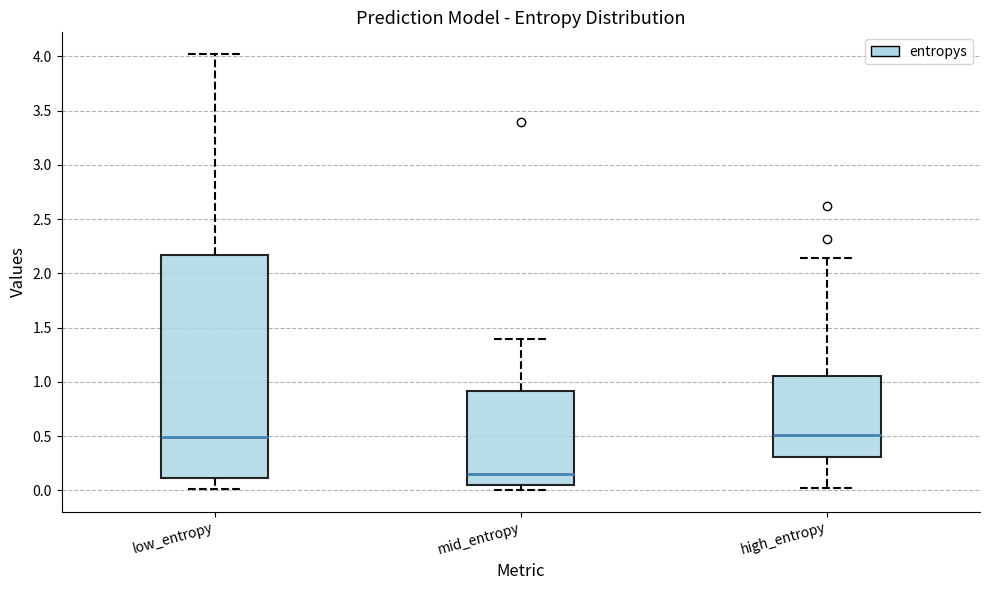

Where does the upper whisker of the box for high_entropy end on the y-axis? The values are not printed on the chart, so give them approximately, as read against the axis.

2.15